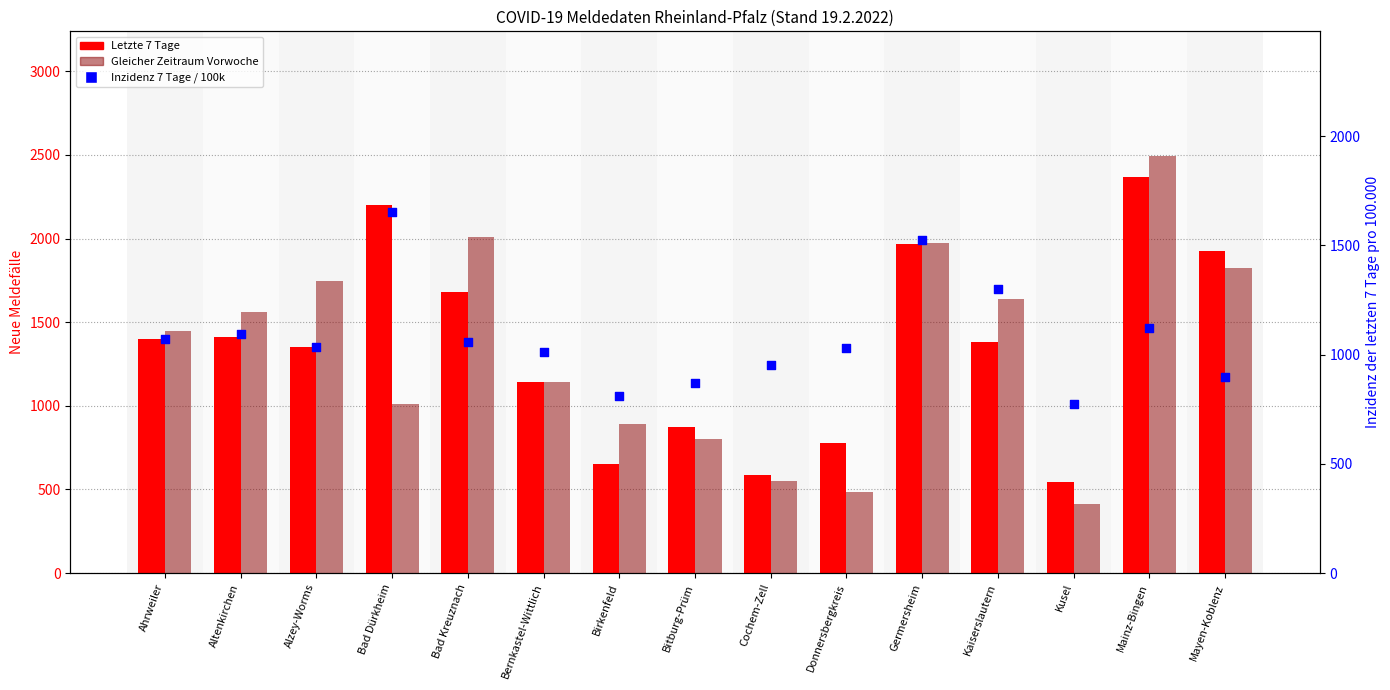

Which series contains the lowest Y value?

Gleicher Zeitraum Vorwoche